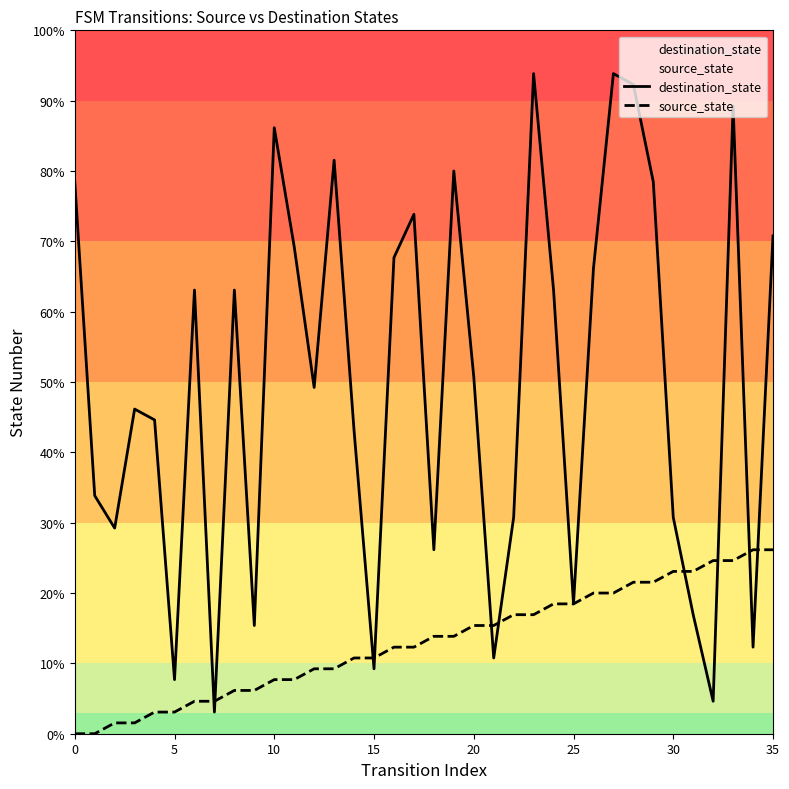

True or false: destination_state has more than 0 interior local peaks.

True